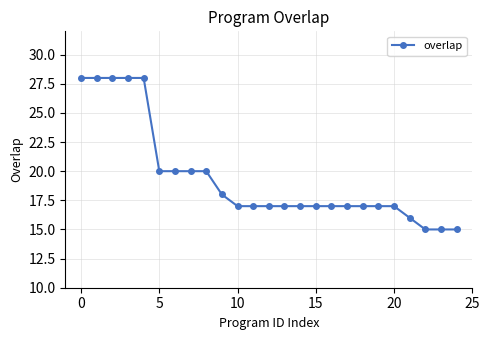

How many lines are shown in the chart?

1